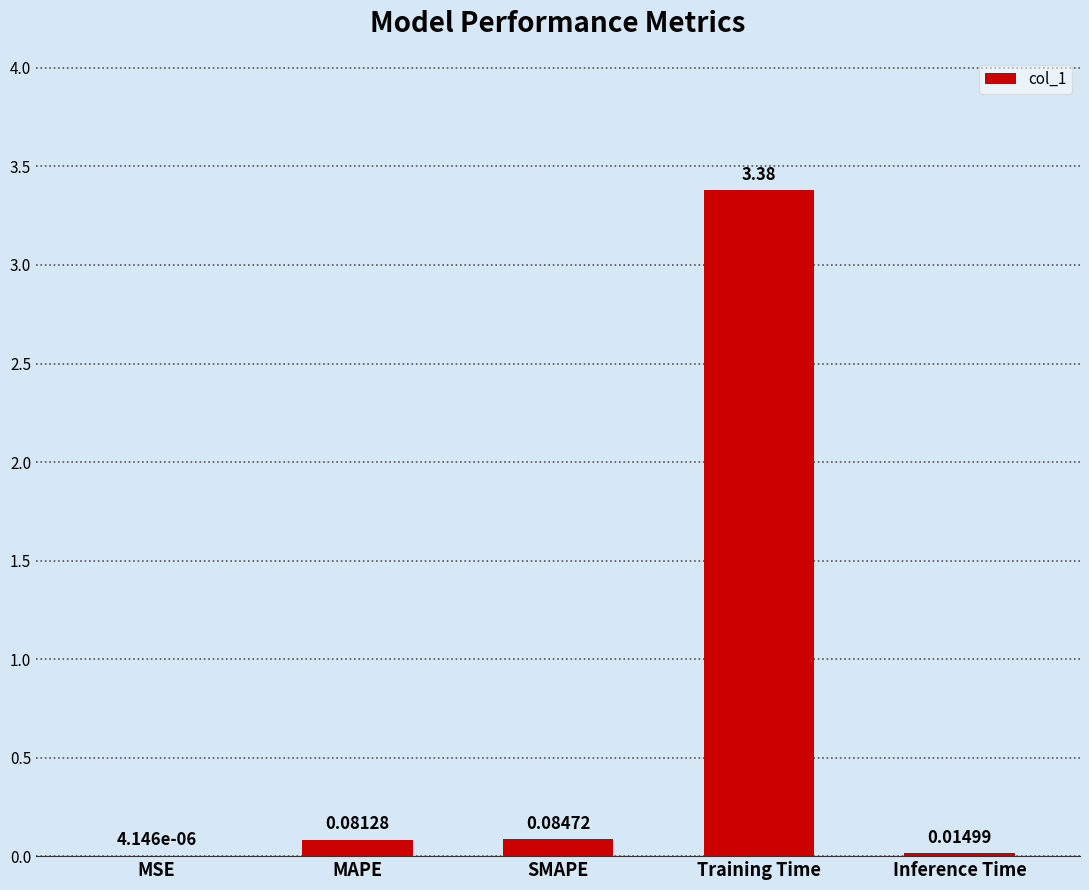

What is the sum of all values?

3.6